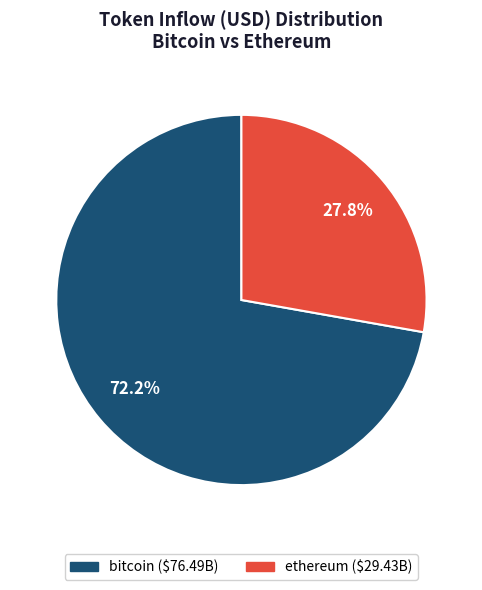

What portion of the pie excludes ethereum ($29.43B)?

72.2%